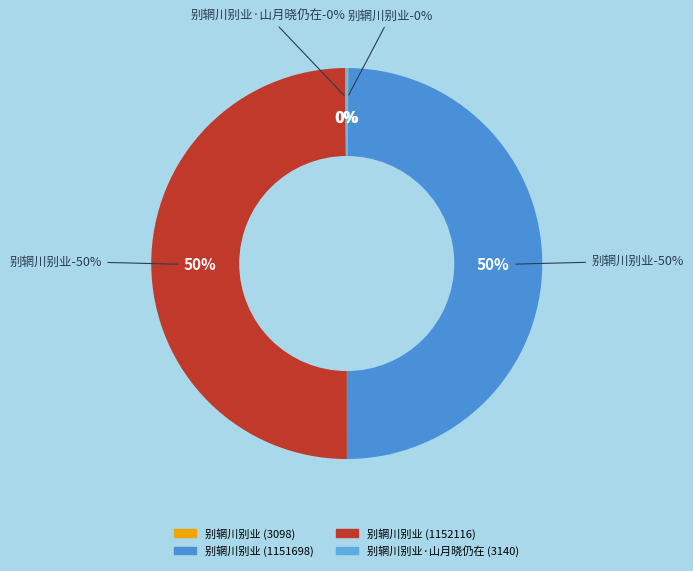

Which category has the smallest portion of the pie?

别辋川别业 (3098)